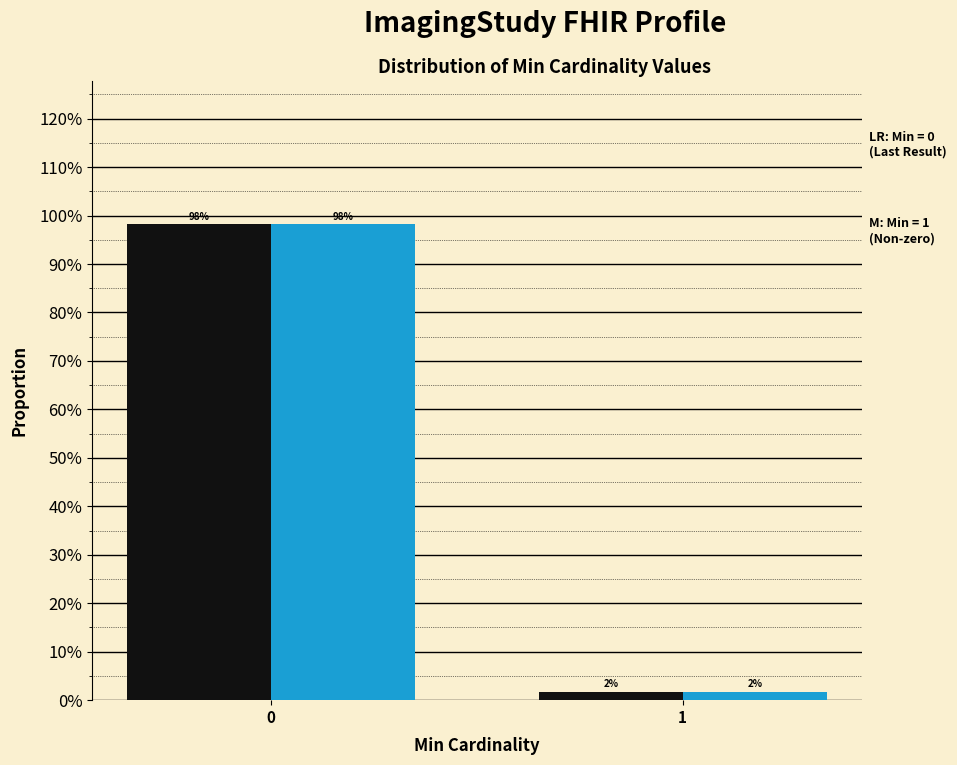

What is the maximum value shown in the chart?

98.2